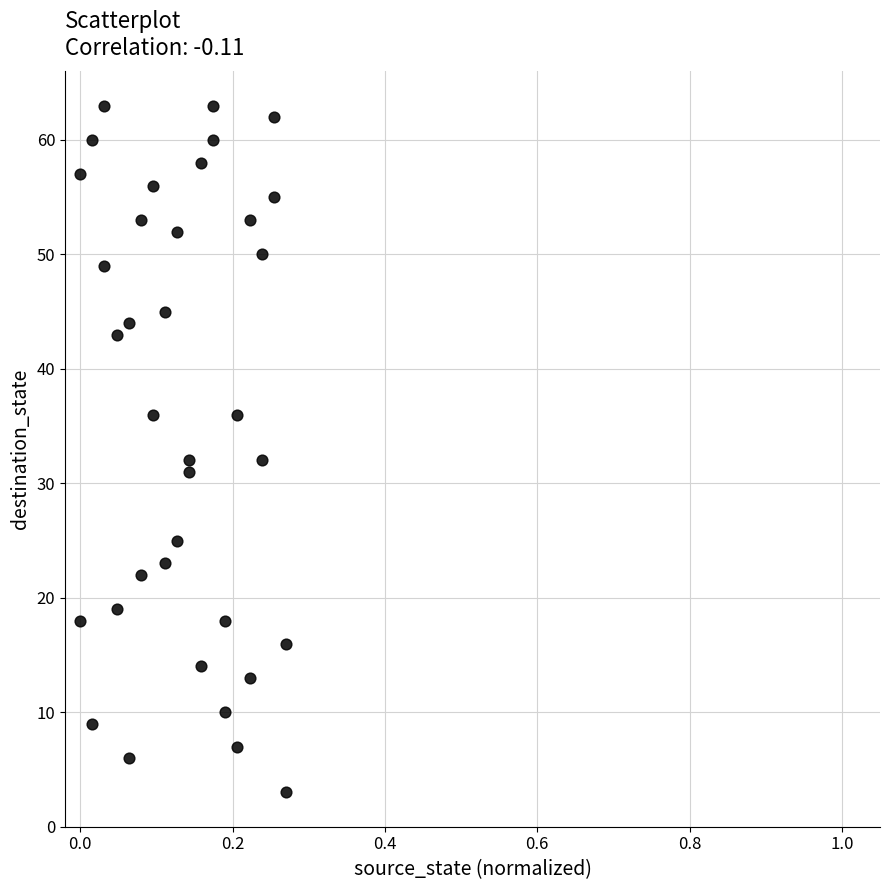

What is the range of Y values (max minus min)?

60